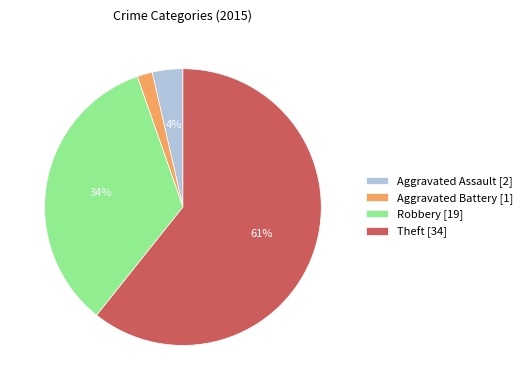

Does any single category account for the majority?

Yes